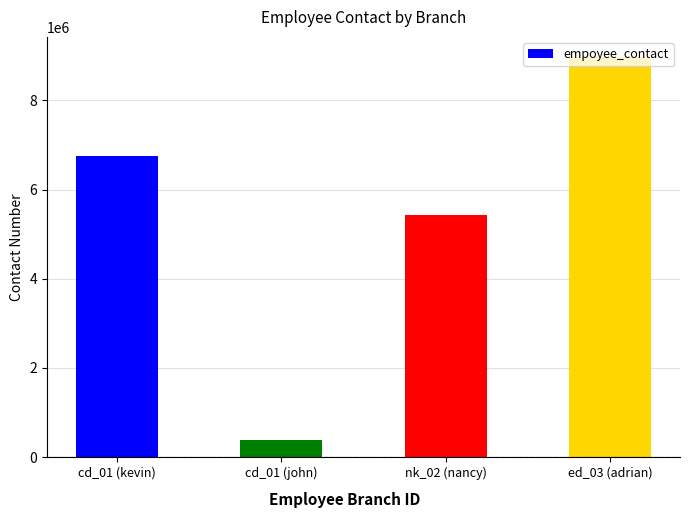

Reading left to right, transcribe all the data shown in this chart.

6754322	389755	5432156	8976543